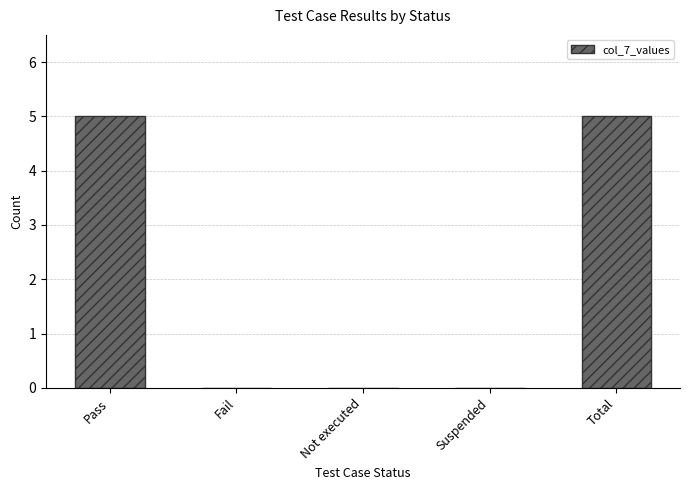

Reading left to right, list all the values displayed in this chart.

5	0	0	0	5